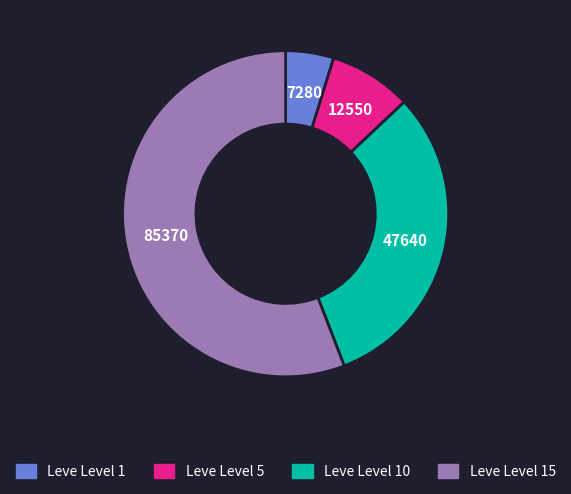

Does any single category account for the majority?

Yes